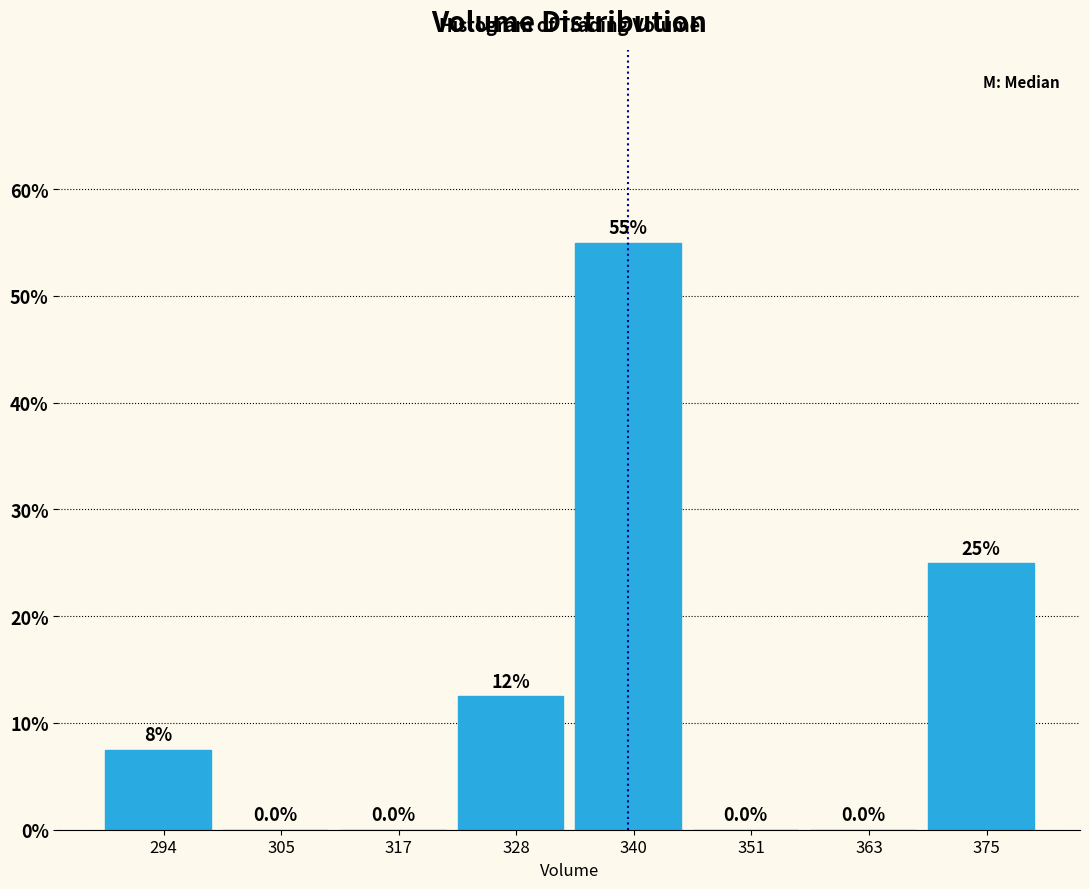

Over which range of the x-axis is the bar tallest?

334 to 346